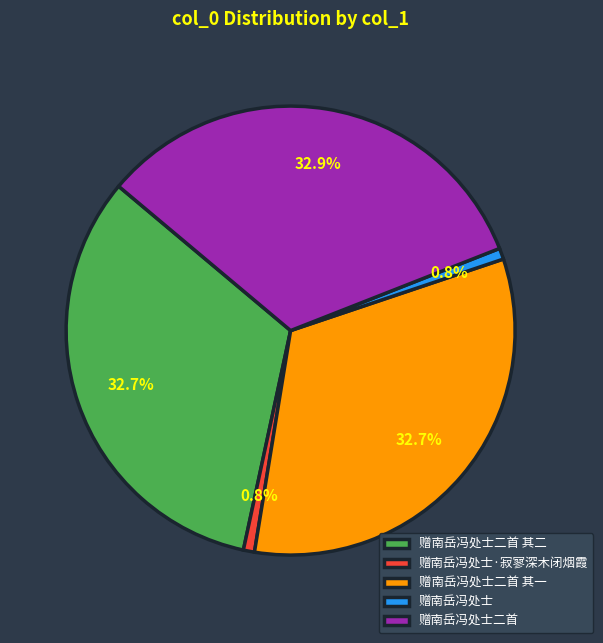

What portion of the pie excludes 赠南岳冯处士?

99.2%